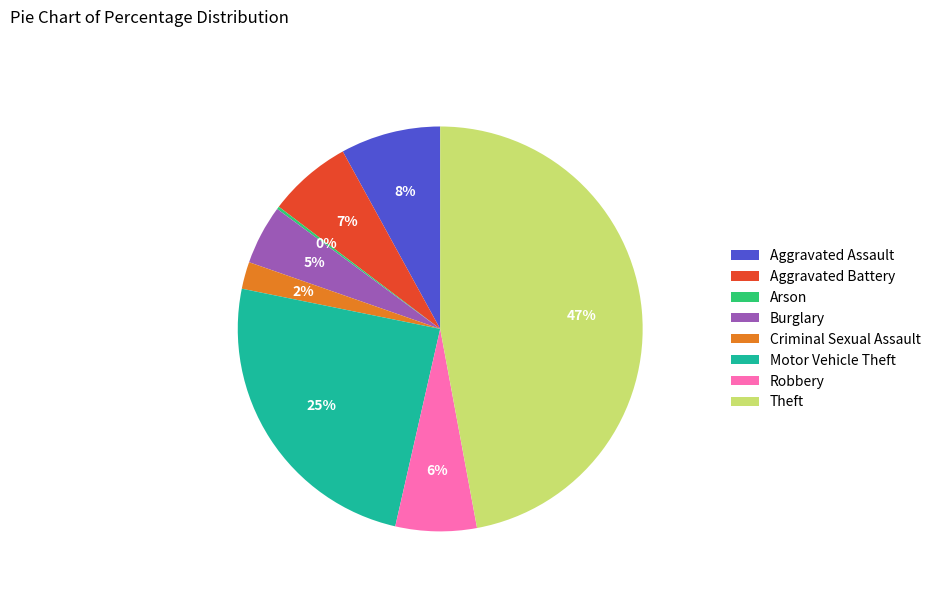

Combined, do Aggravated Battery and Robbery account for over 50%?

No